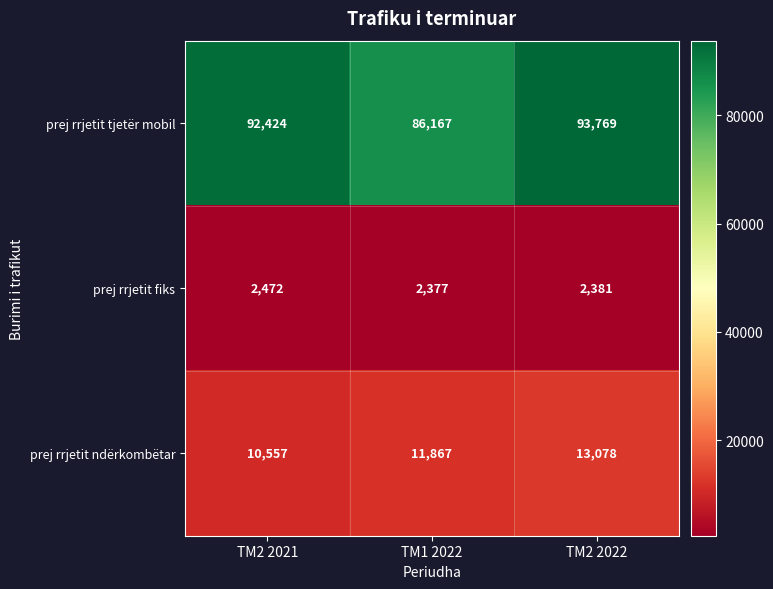

Reading right to left, what are all the values shown in this chart?

prej rrjetit tjetër mobil: TM2 2022=93769	TM1 2022=86167	TM2 2021=92424
prej rrjetit fiks: TM2 2022=2381	TM1 2022=2377	TM2 2021=2472
prej rrjetit ndërkombëtar: TM2 2022=13078	TM1 2022=11867	TM2 2021=10557